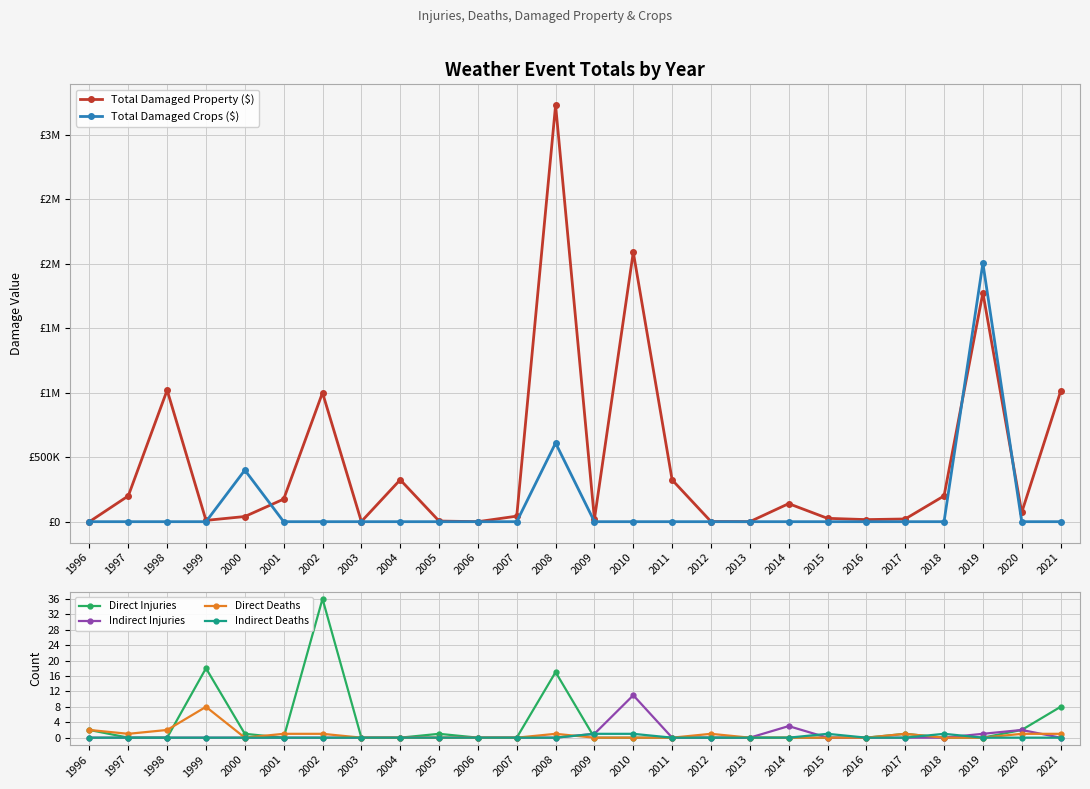

Which series ends up on top after the final intersection of Direct Injuries and Total Damaged Property ($)?

Total Damaged Property ($)